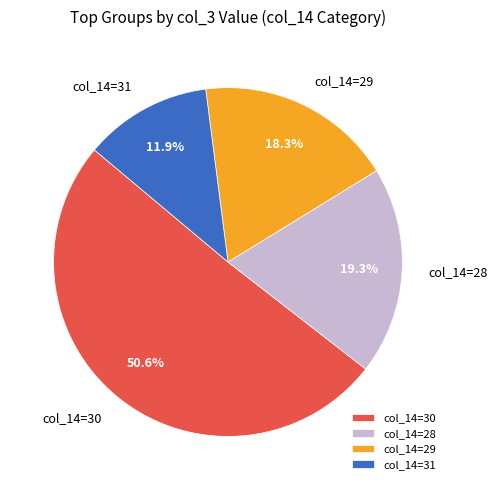

How many slices are in this pie chart?

4